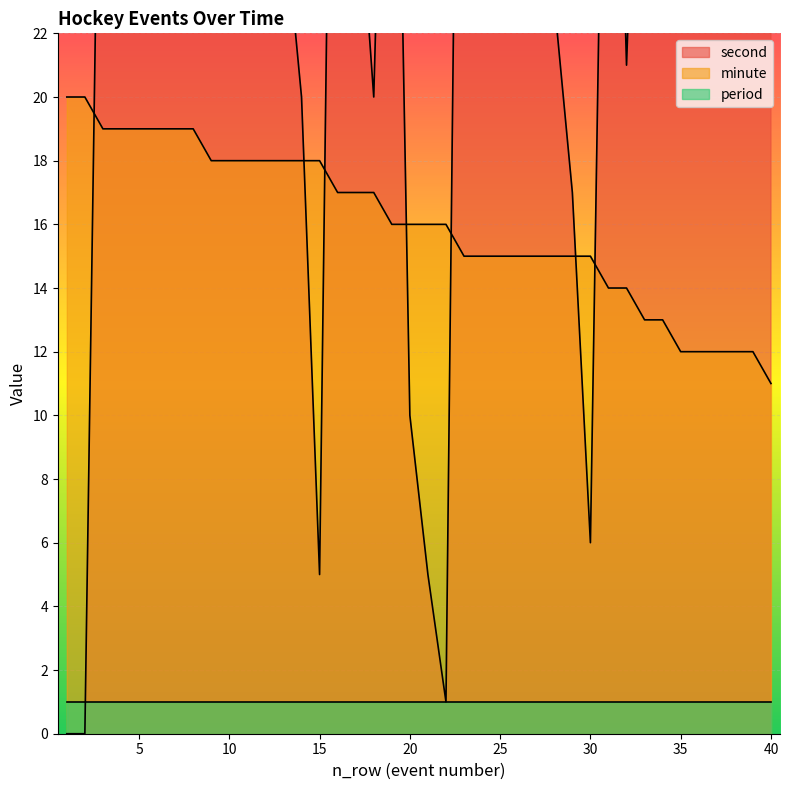

At which label does second reach its minimum?

1